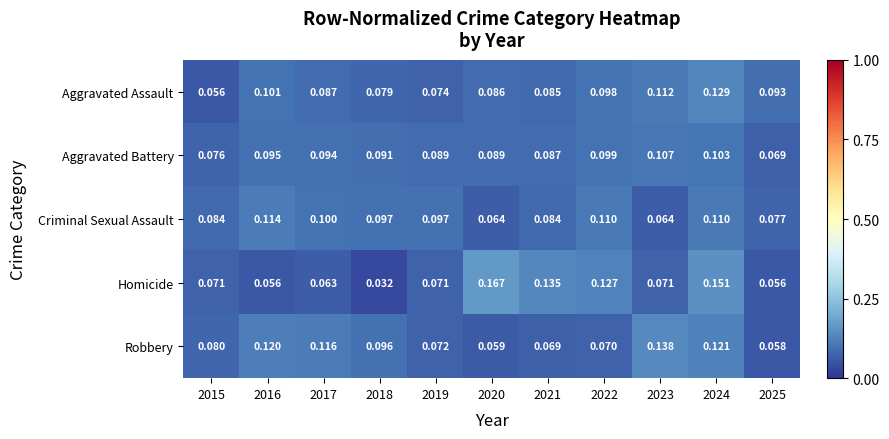

What is the spread (max minus min) of values at 2016?

0.1